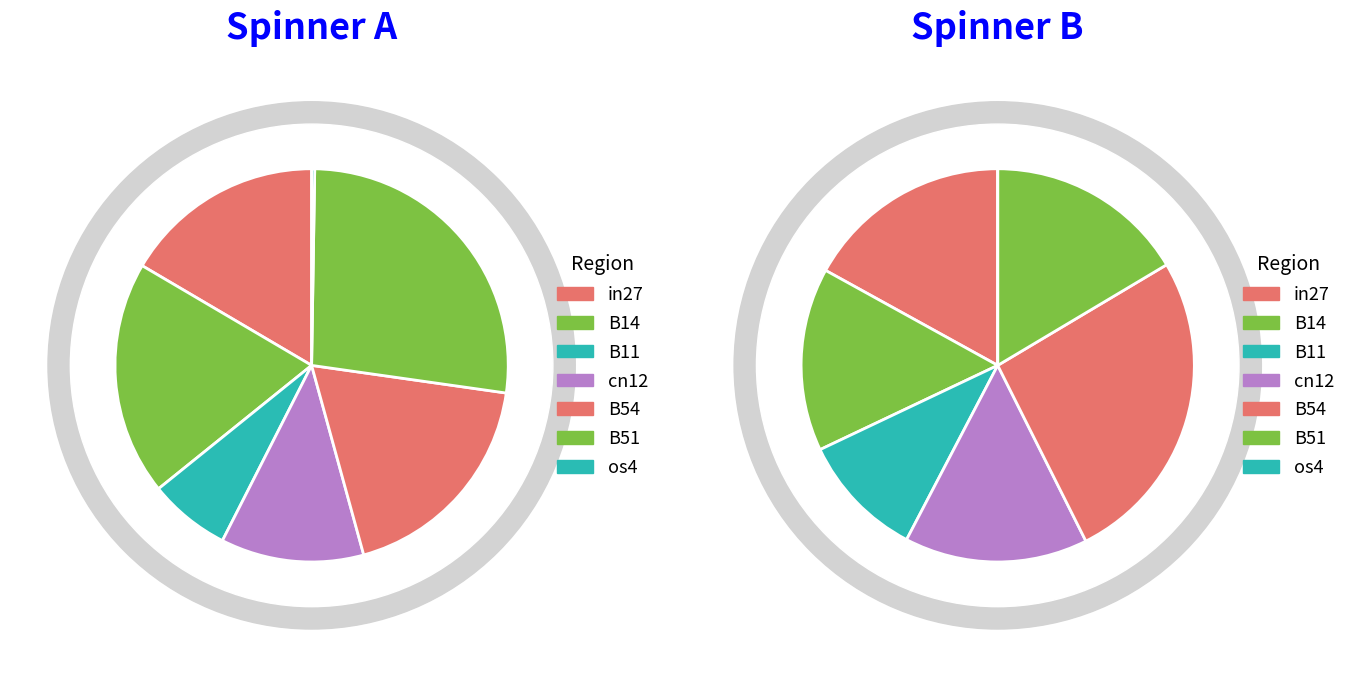

What percentage do os4 and B11 together represent?

7.0%